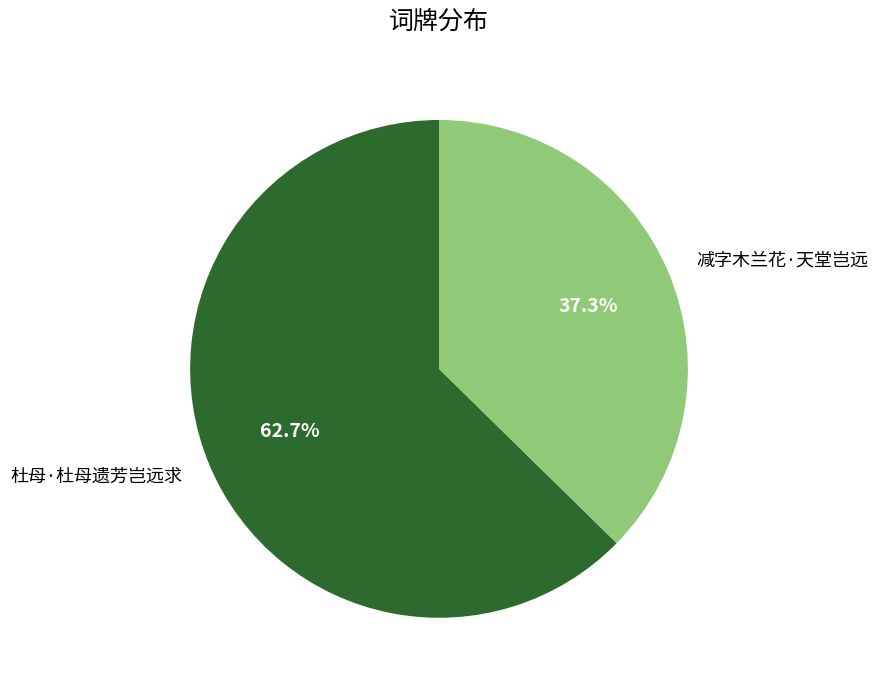

Is it true that 杜母·杜母遗芳岂远求 is 53% of the pie?

False